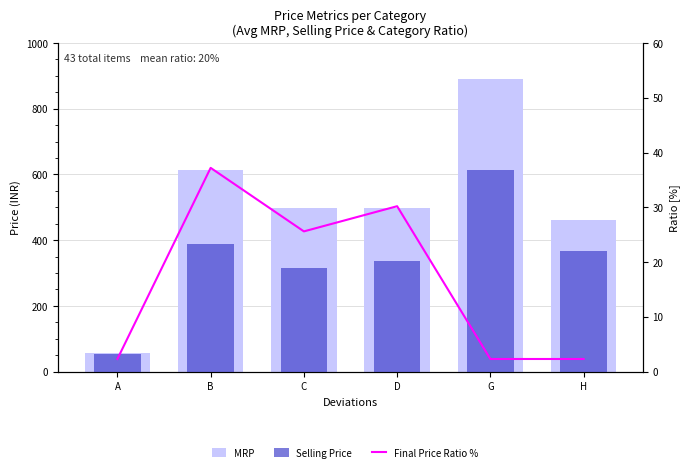

Reading left to right, transcribe all the data shown in this chart.

MRP: 58.0	614.8	497.6	497.0	889.0	460.0
Selling Price: 55.0	388.1	314.3	337.9	613.0	368.0
Final Price Ratio %: 2.3	37.2	25.6	30.2	2.3	2.3